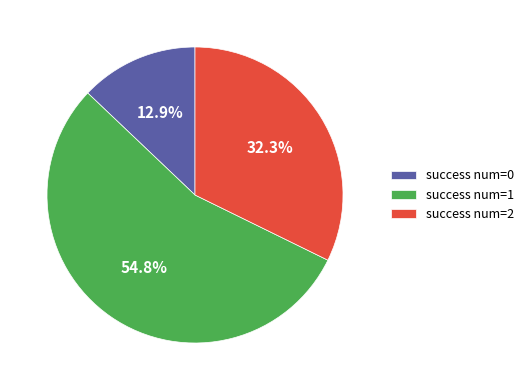

Approximately how many times larger is the value at success num=1 compared to success num=2?

1.7